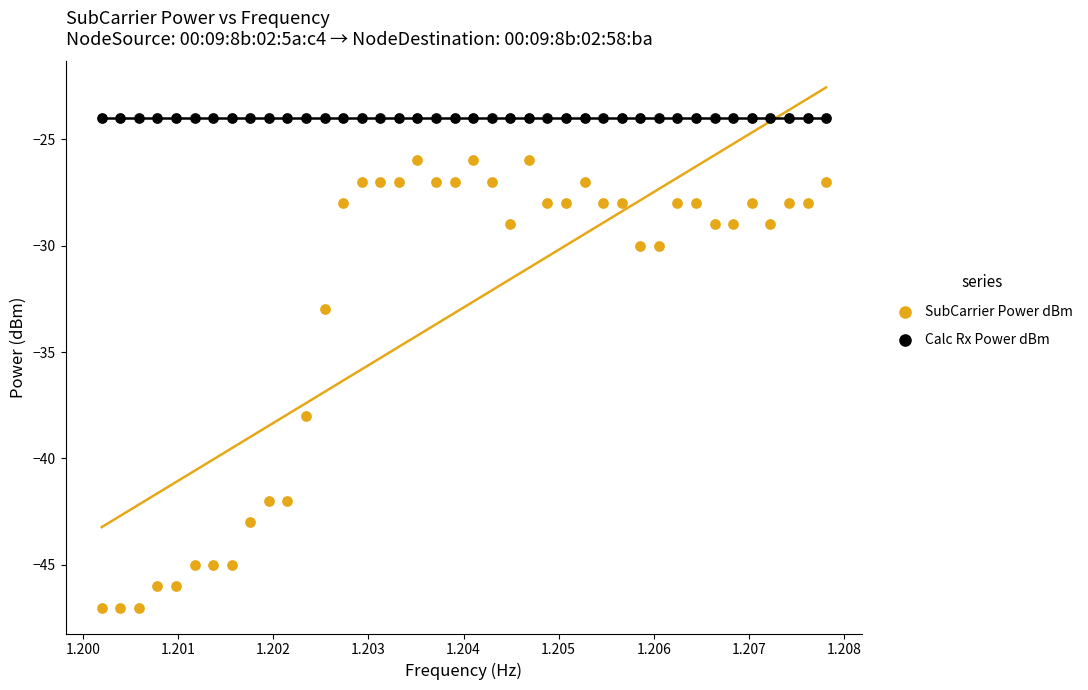

Which series contains the highest Y value?

Calc Rx Power dBm